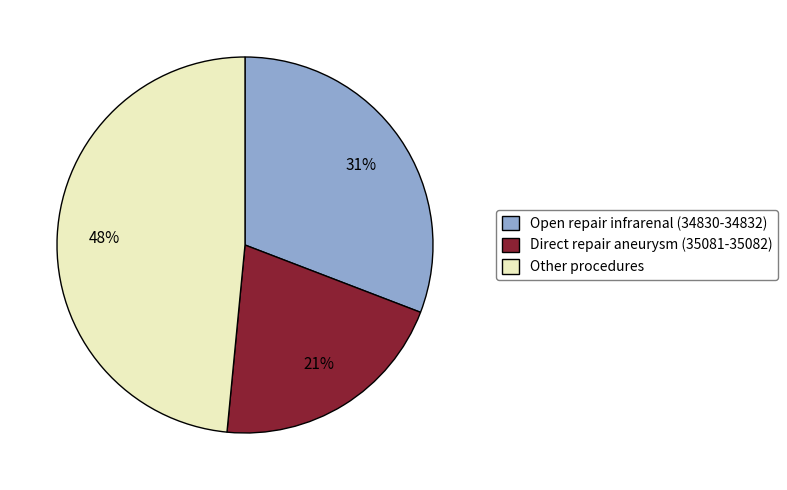

To the nearest percent, what is the average slice percentage?

33%